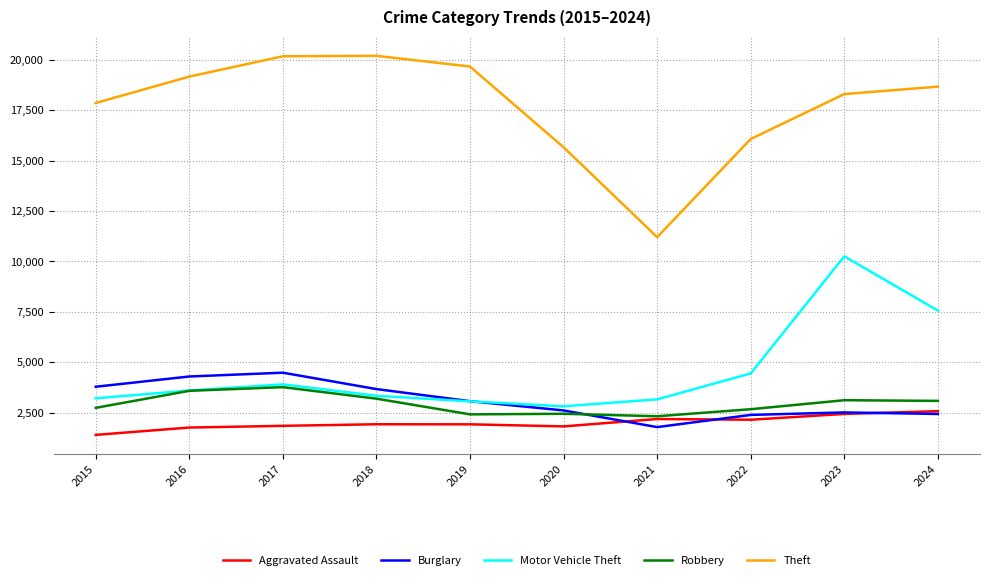

How many lines are shown in the chart?

5